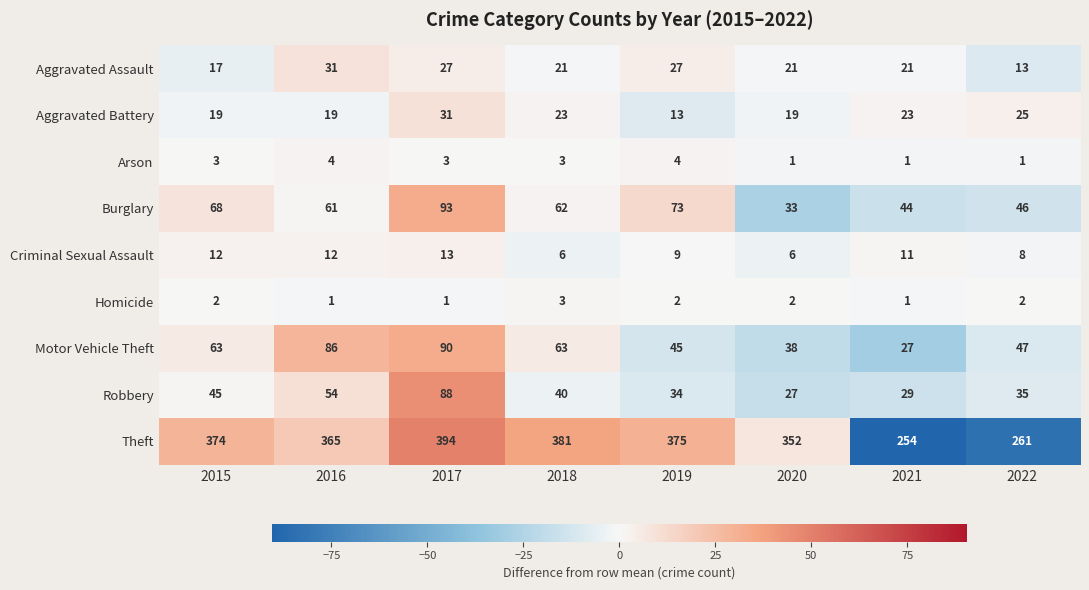

The value of Criminal Sexual Assault at 2015 is 16. True or false?

False